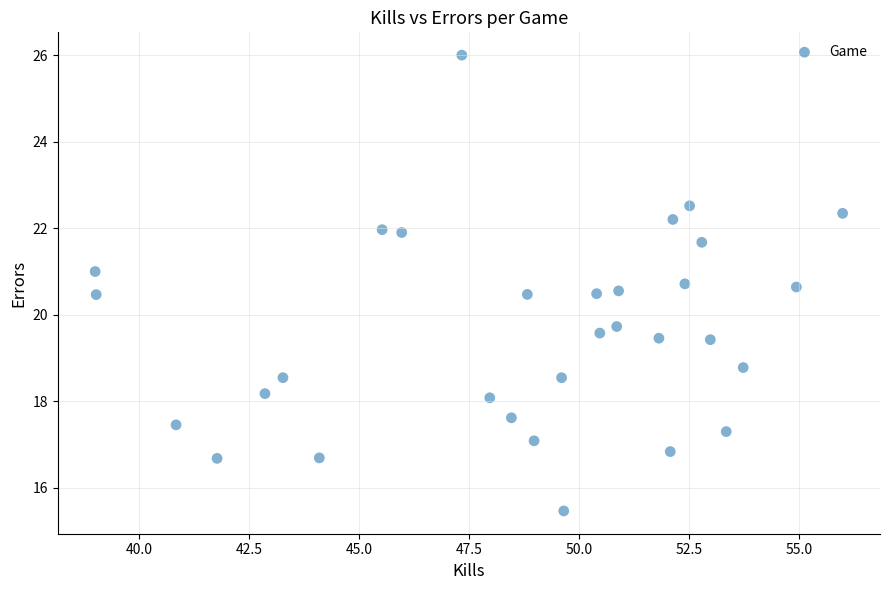

What is the range of Y values (max minus min)?

10.5